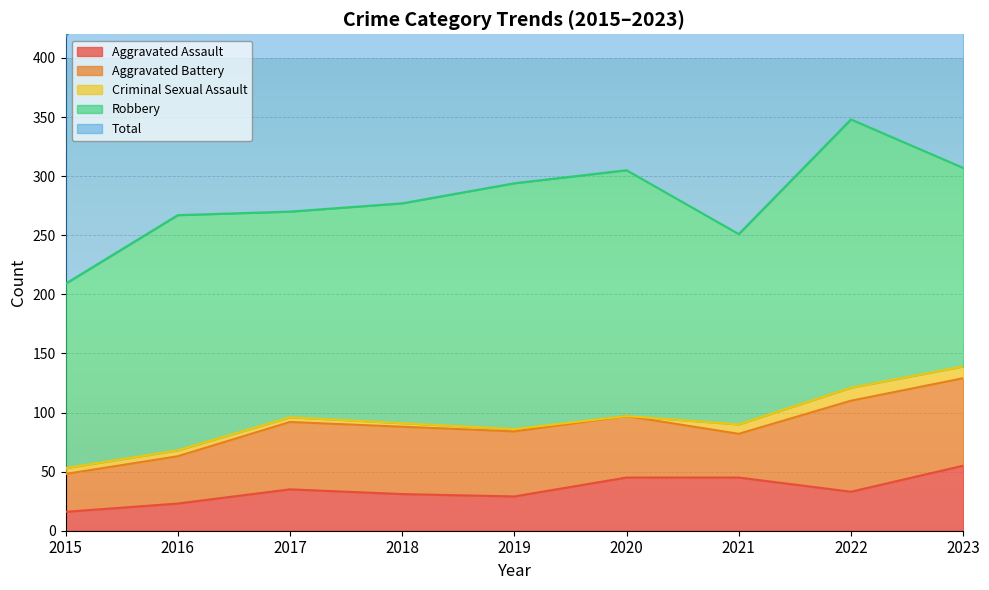

Reading right to left, extract all data points from this chart.

Aggravated Assault: 2023=55	2022=33	2021=45	2020=45	2019=29	2018=31	2017=35	2016=23	2015=16
Aggravated Battery: 2023=74	2022=77	2021=37	2020=52	2019=55	2018=57	2017=57	2016=40	2015=32
Criminal Sexual Assault: 2023=10	2022=11	2021=8	2020=0	2019=2	2018=3	2017=4	2016=5	2015=5
Robbery: 2023=168	2022=227	2021=161	2020=208	2019=208	2018=186	2017=174	2016=199	2015=156
Total: 2023=308	2022=349	2021=251	2020=307	2019=294	2018=277	2017=270	2016=267	2015=209